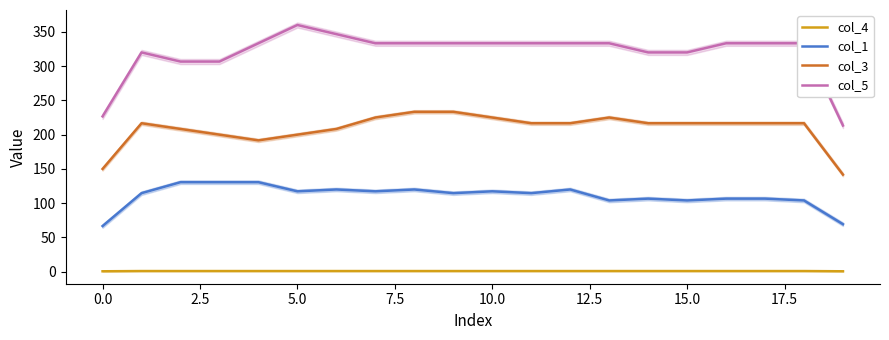

Does the chart display data point markers on the line(s)?

No